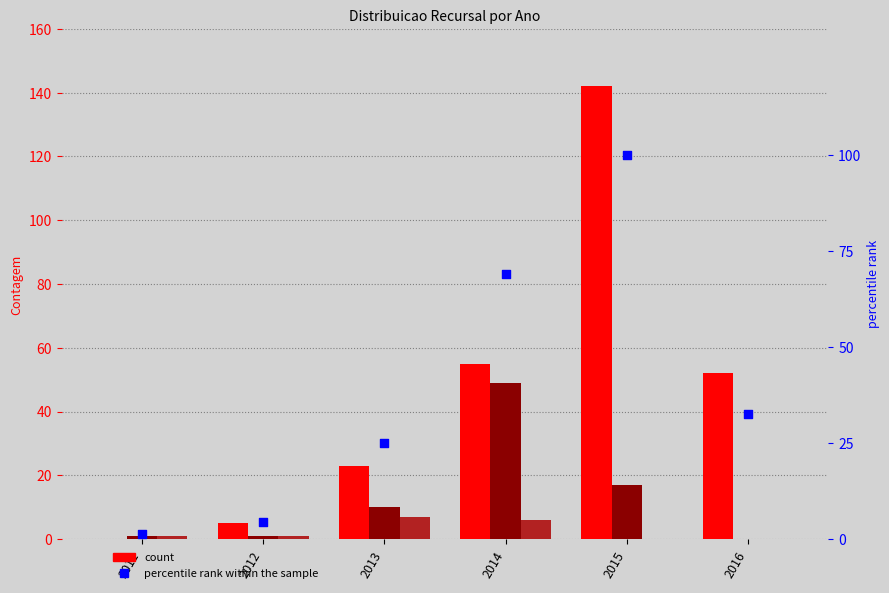

What is the change in value from 2011 to 2012?

+3.1